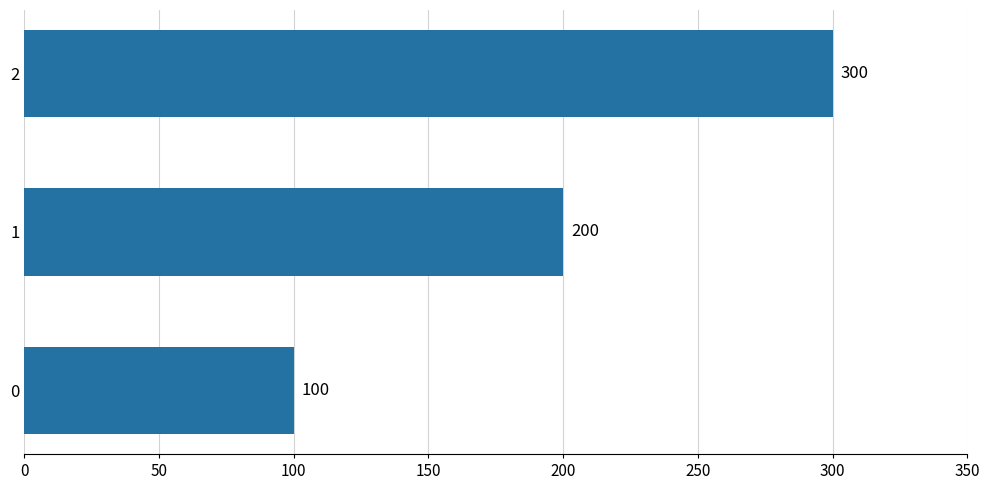

What is the average value?

200